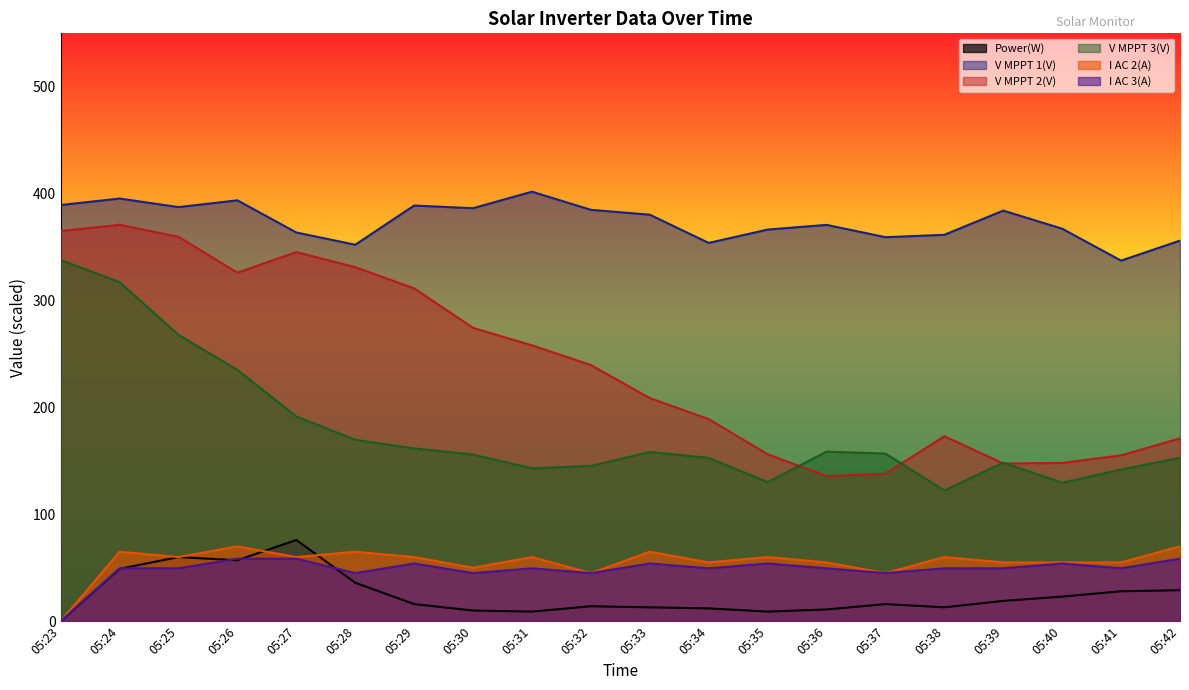

True or false: V MPPT 1(V) and V MPPT 3(V) cross at least once.

False